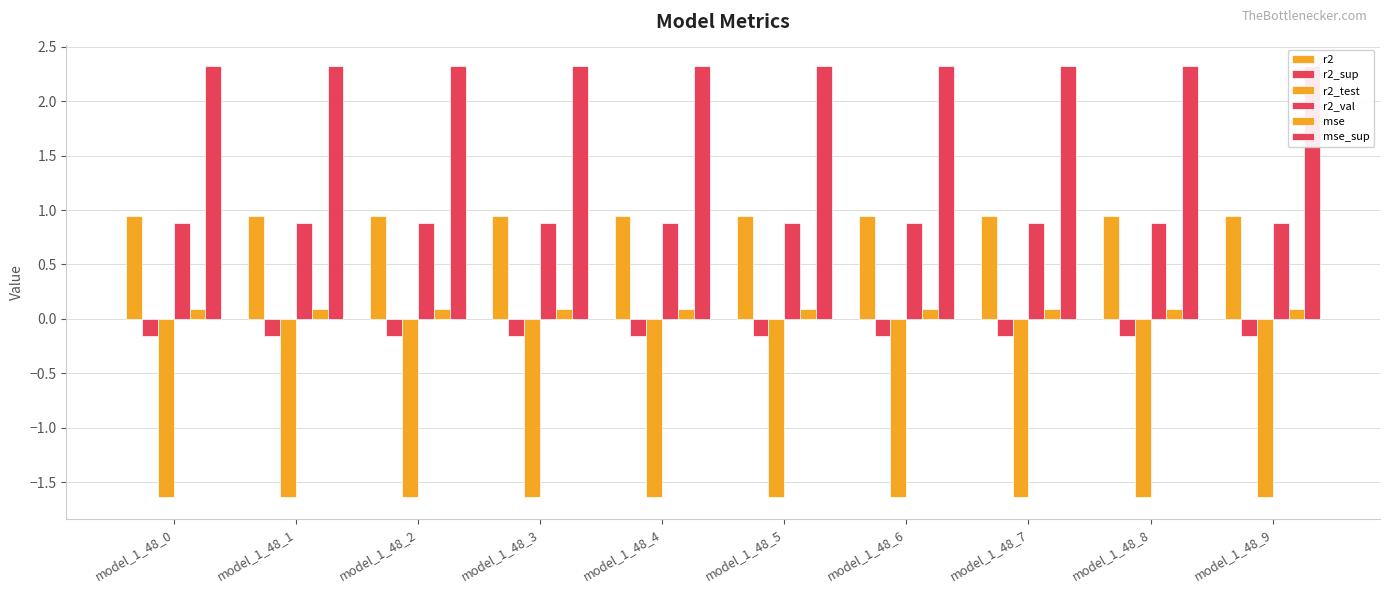

Are the bars grouped side by side (vs. stacked)?

Yes